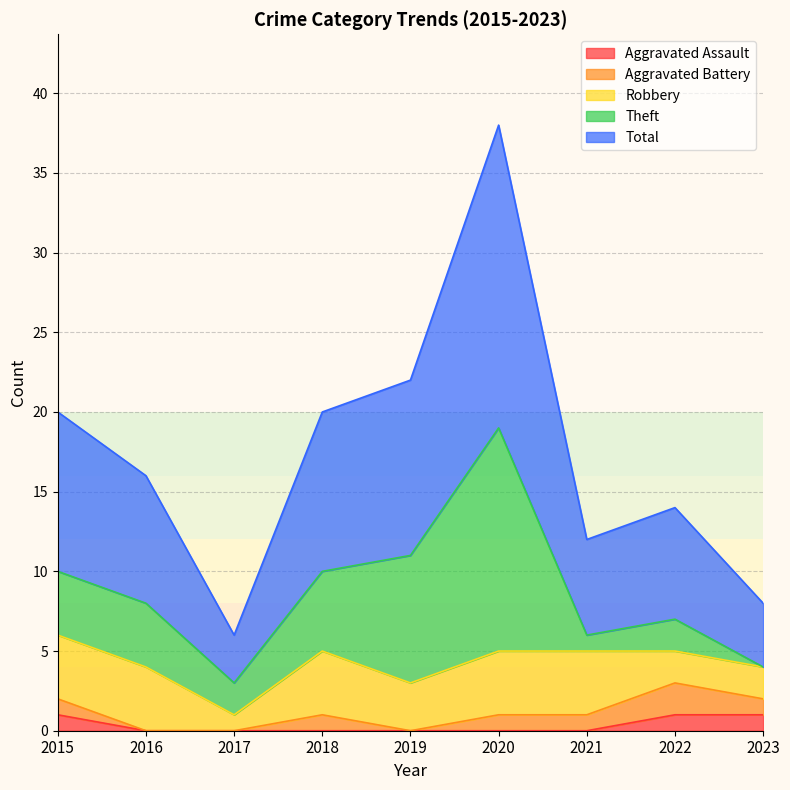

Between 2022 and 2015, which is larger?

2022